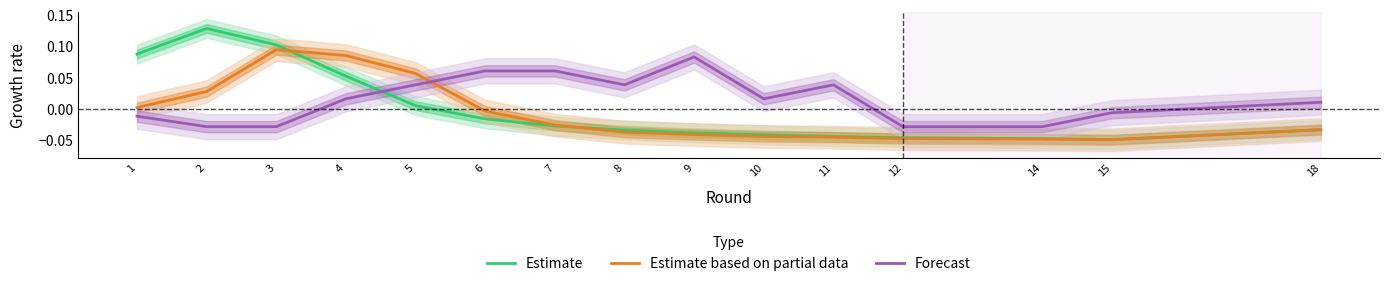

True or false: Estimate based on partial data has a value of 0.0 at 1.

True